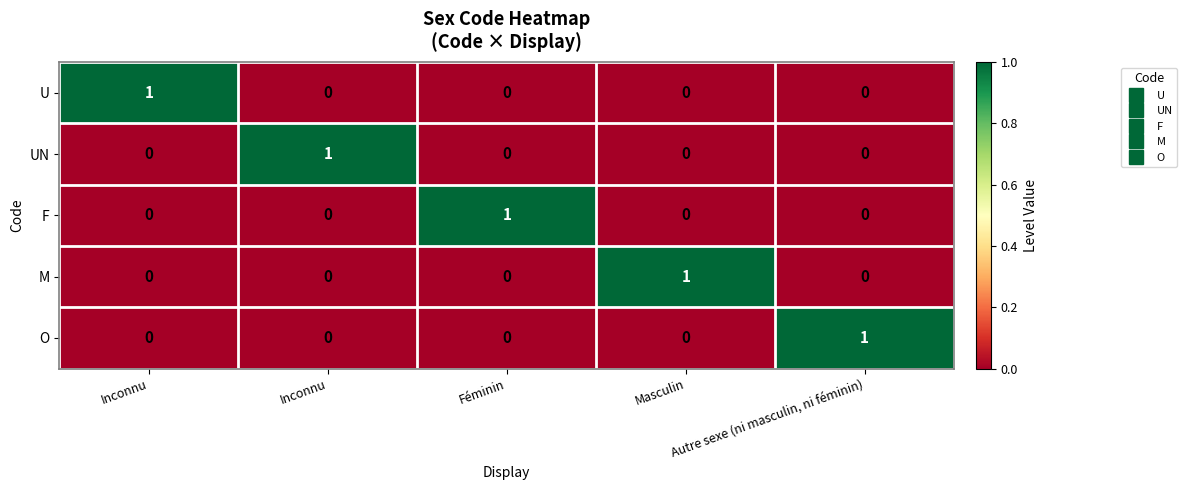

How many values in the F series exceed 0?

1